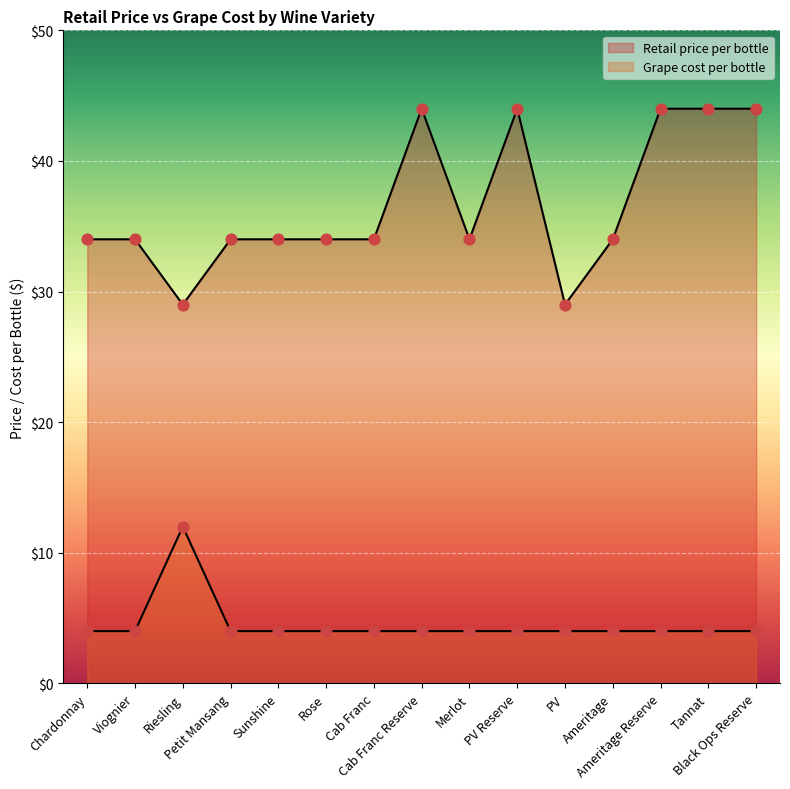

What are all the series names shown in the legend?

Retail price per bottle, Grape cost per bottle